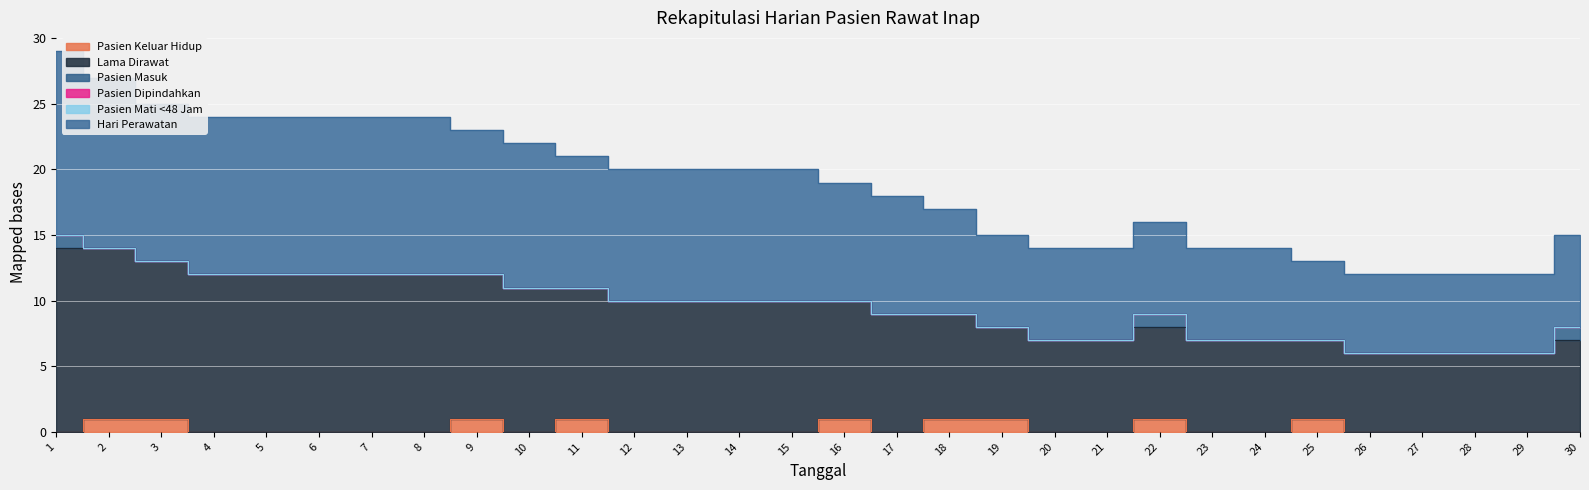

True or false: Lama Dirawat and Hari Perawatan cross at least once.

False